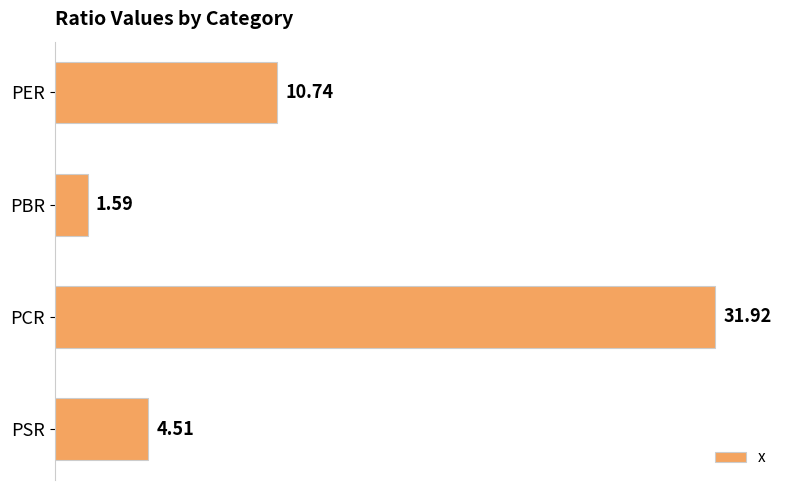

Does the chart contain stacked bars?

No